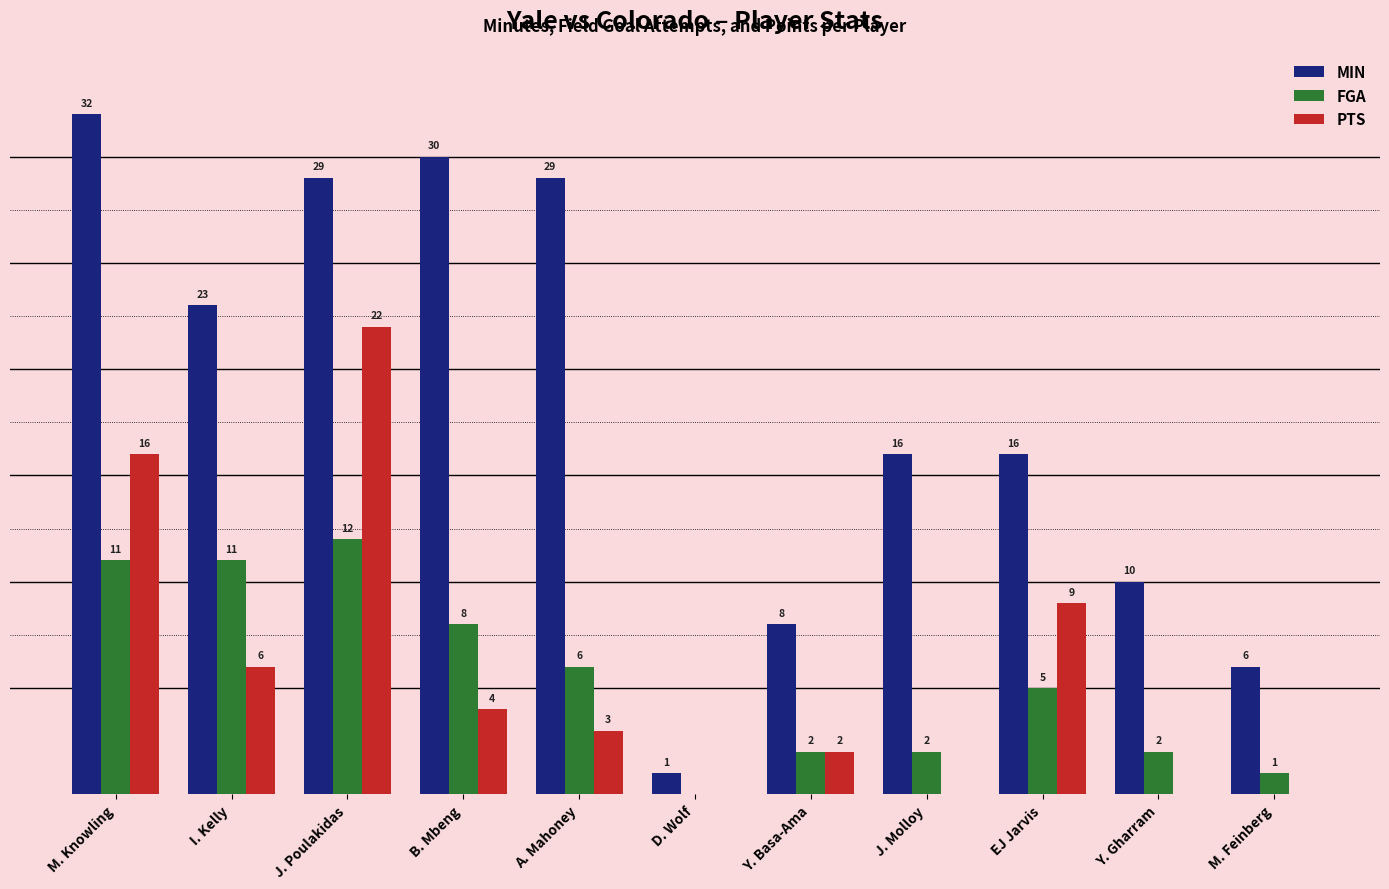

Where does the PTS series first go above 3?

M. Knowling